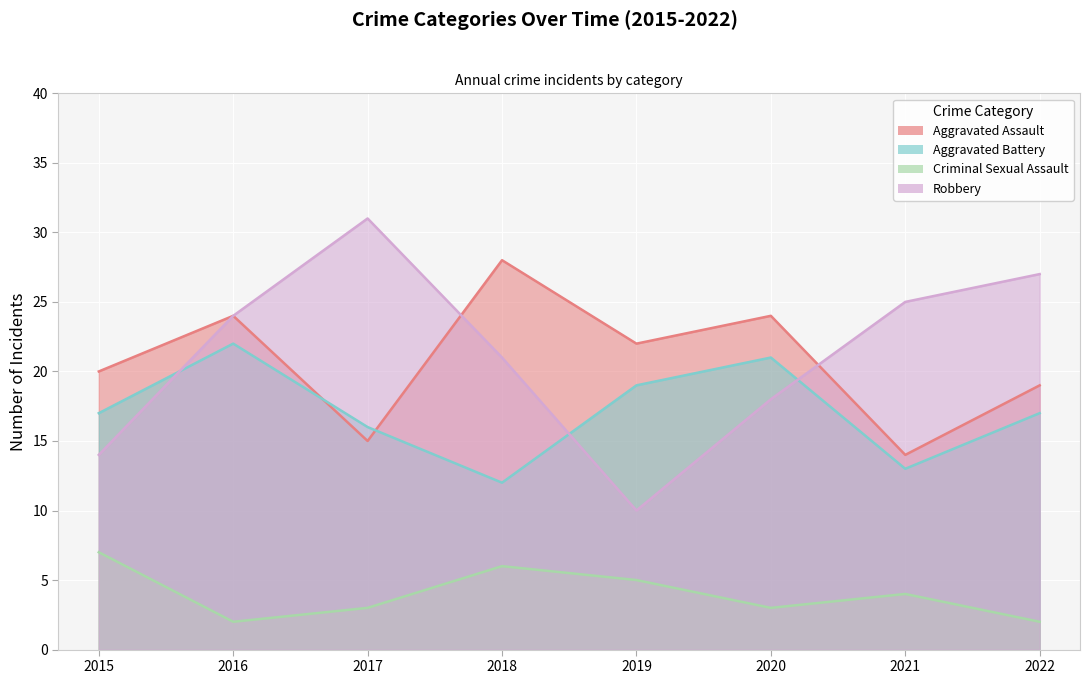

What are all the series names shown in the legend?

Aggravated Assault, Aggravated Battery, Criminal Sexual Assault, Robbery